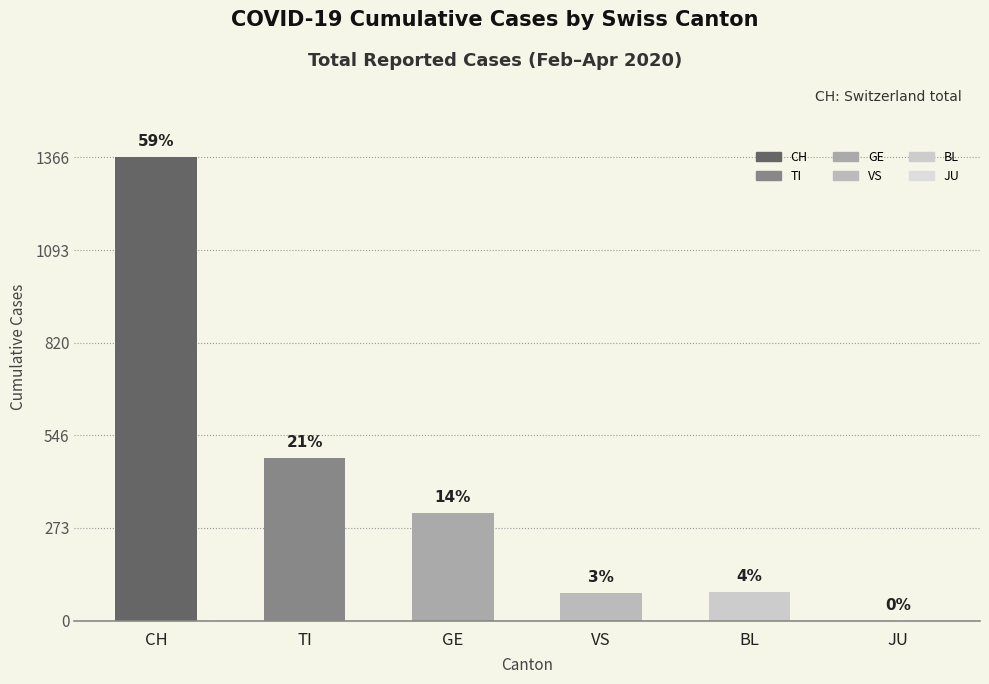

What is the ratio of the value at BL to the value at CH?

0.1